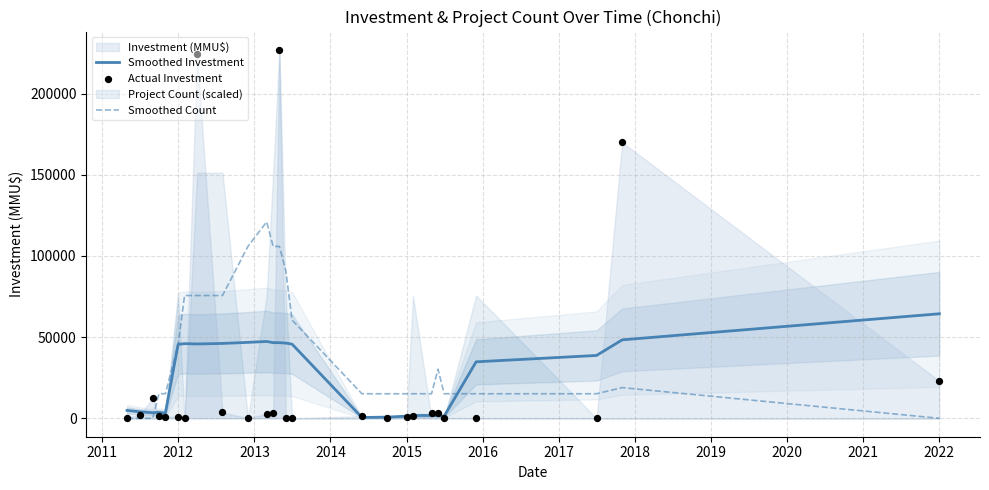

What is the maximum value for Smoothed Investment?

64378.7